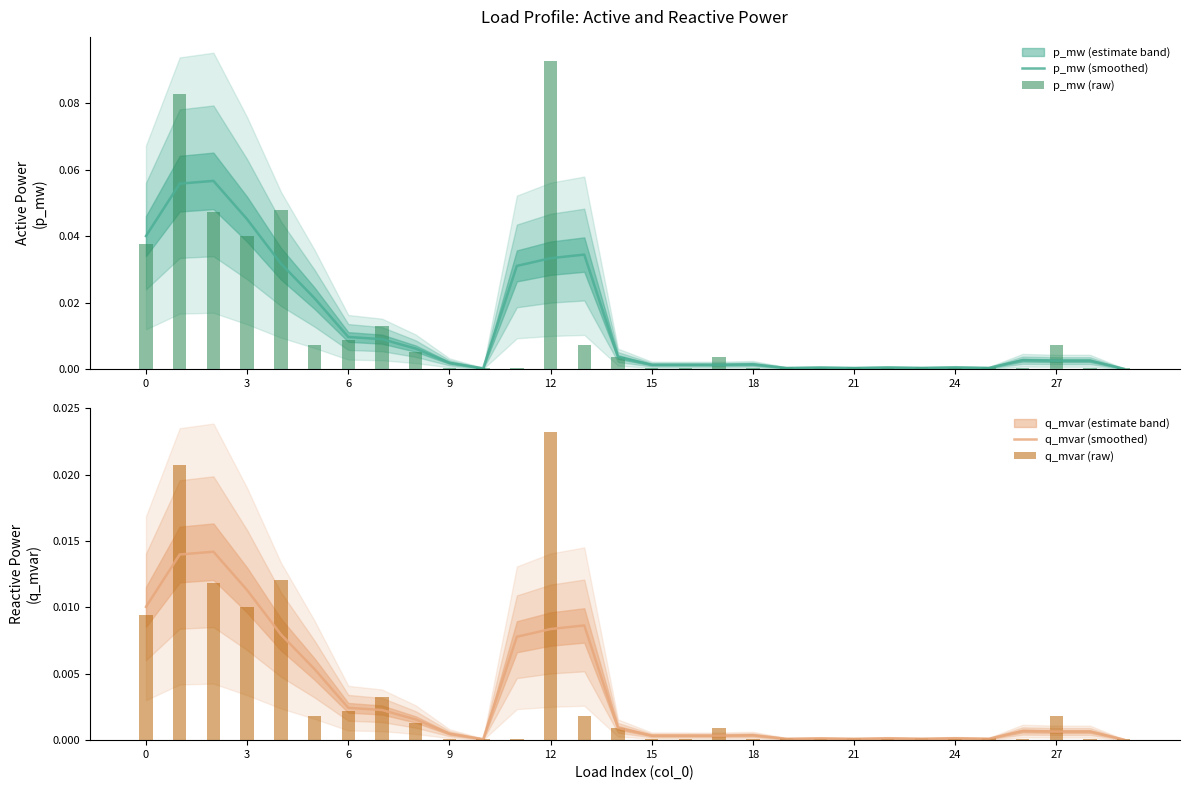

At which label does q_mvar (raw) reach its minimum?

20